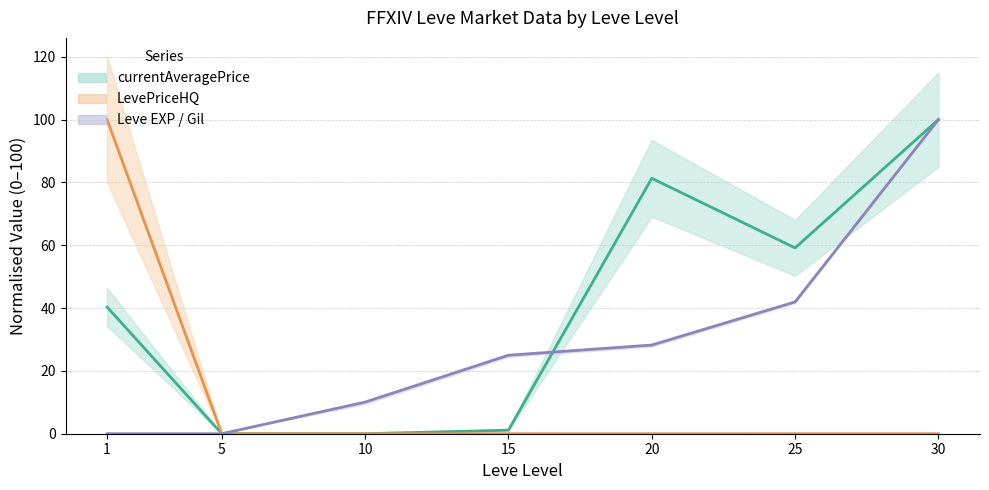

How many lines are shown in the chart?

3